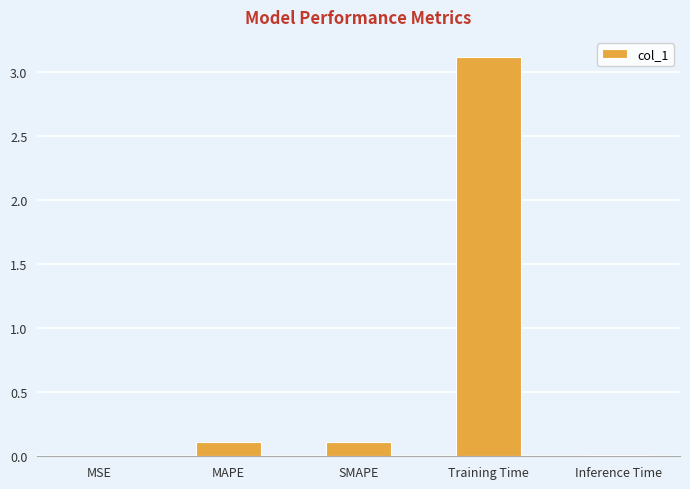

The chart shows a value of 0.0 at MSE. True or false?

True